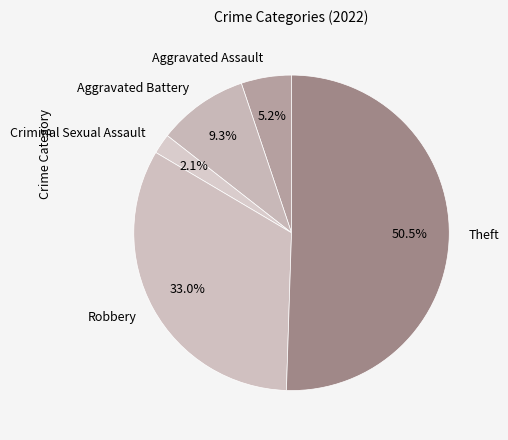

What percentage is the Criminal Sexual Assault slice, to the nearest percent?

2%